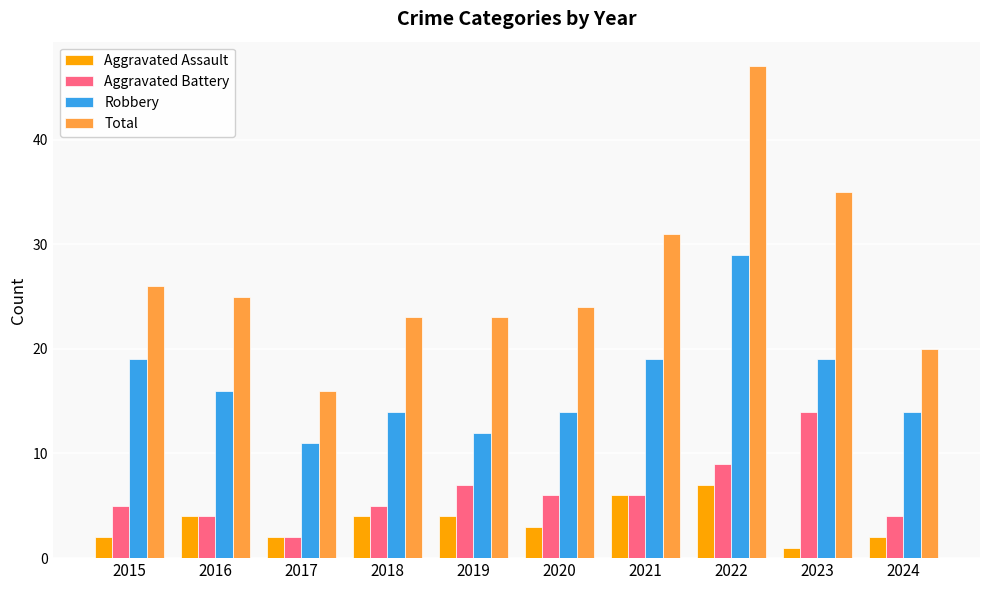

What is the sum of all Total values?

270